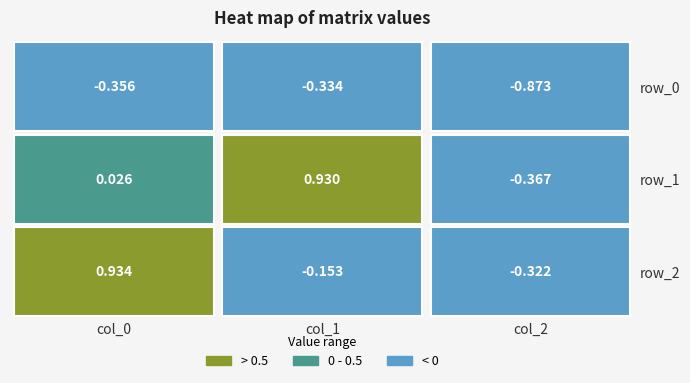

Rank the series by their maximum value, from lowest to highest.

row_0, row_1, row_2